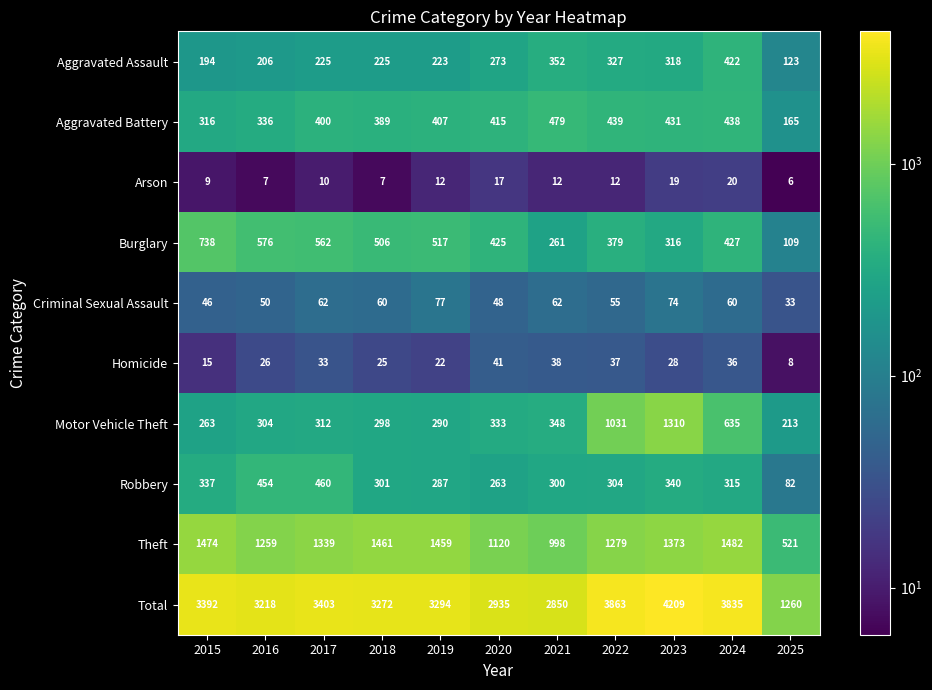

Rank the categories by Homicide value from highest to lowest.

2020, 2021, 2022, 2024, 2017, 2023, 2016, 2018, 2019, 2015, 2025